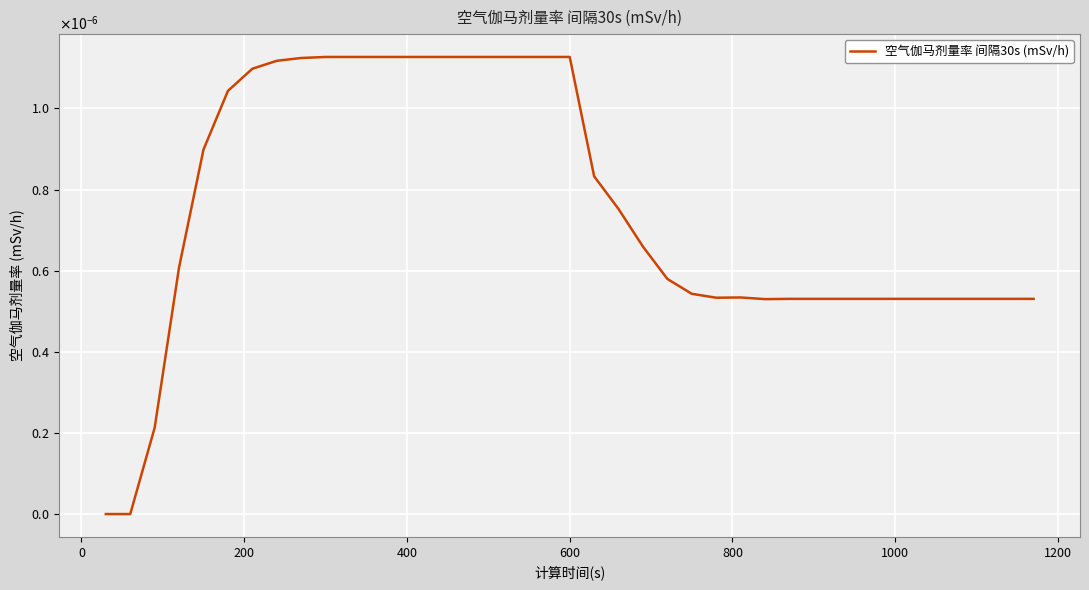

Does the chart have visible grid lines?

Yes